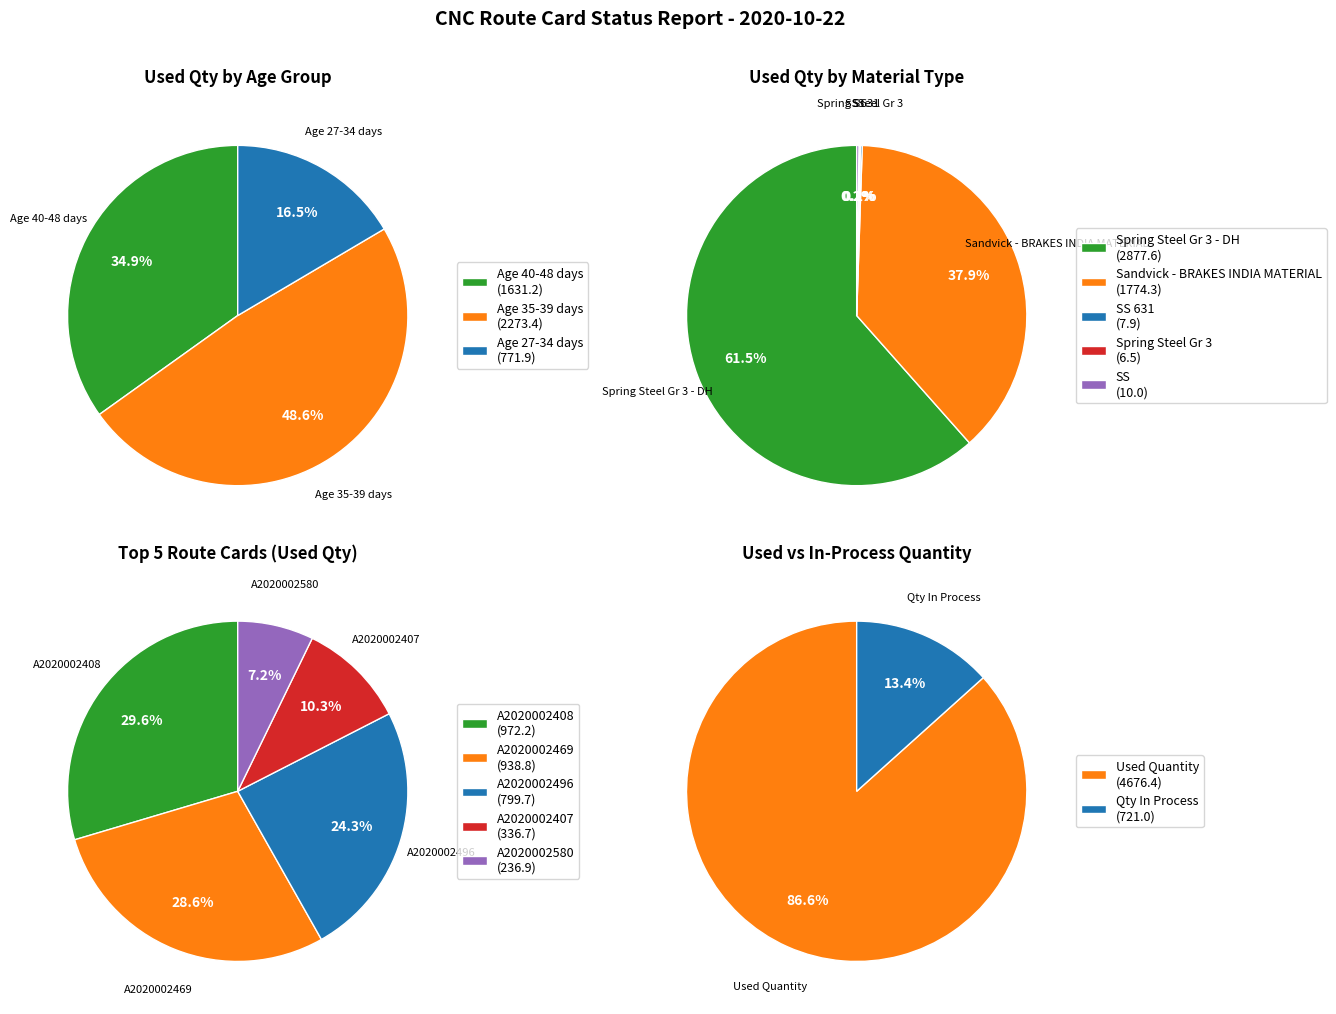

Does any single category account for the majority?

No